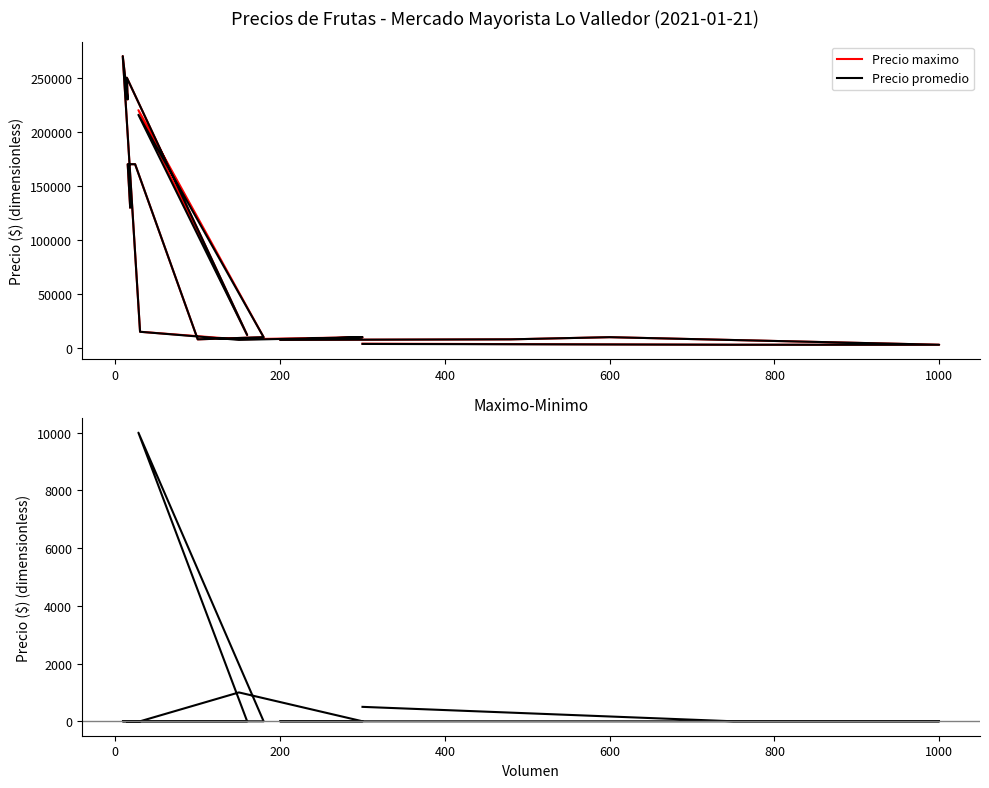

Where is Precio maximo nearest to the value 136500?

18